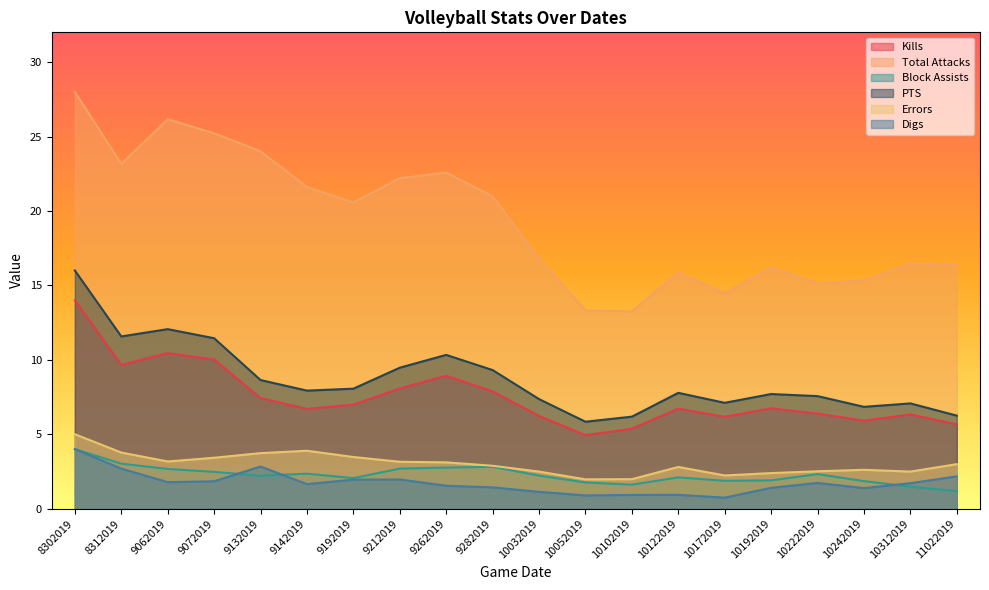

Which series has the largest total across all categories?

Total Attacks